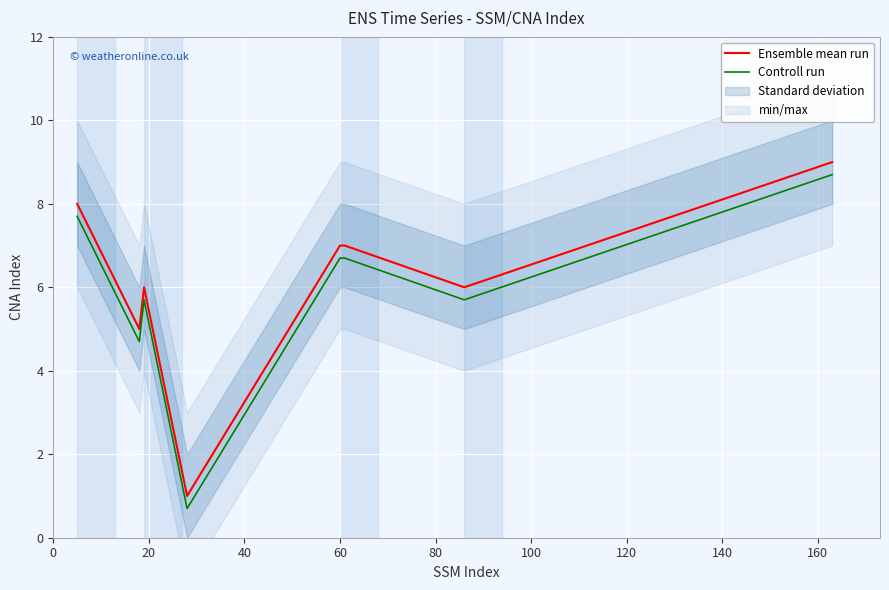

How many Ensemble mean run values are between 6 and 8?

5